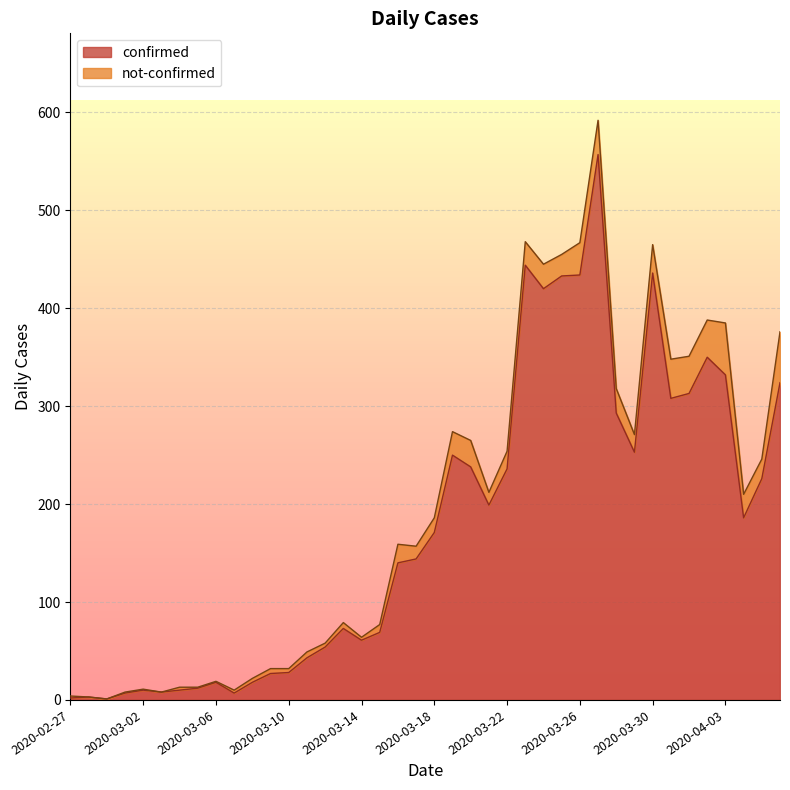

What is the maximum value for confirmed?

557